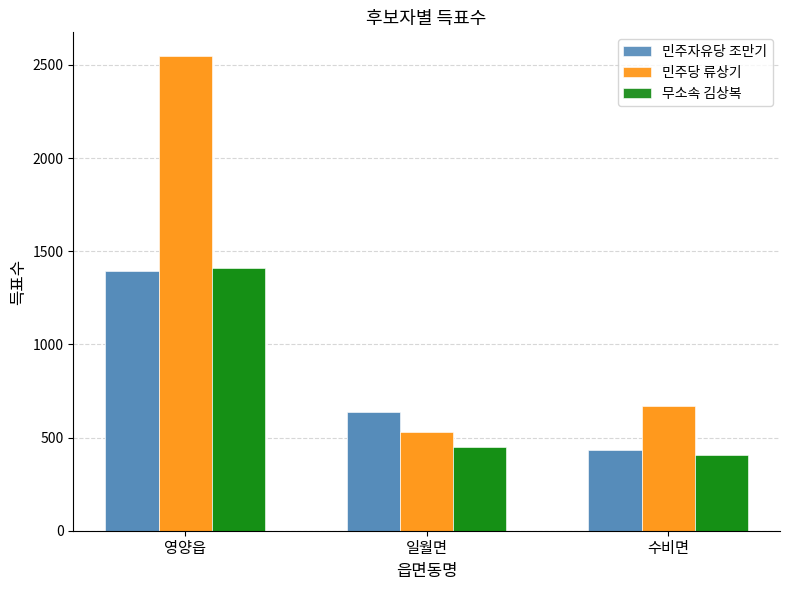

Which has a higher value, 영양읍 or 수비면?

영양읍